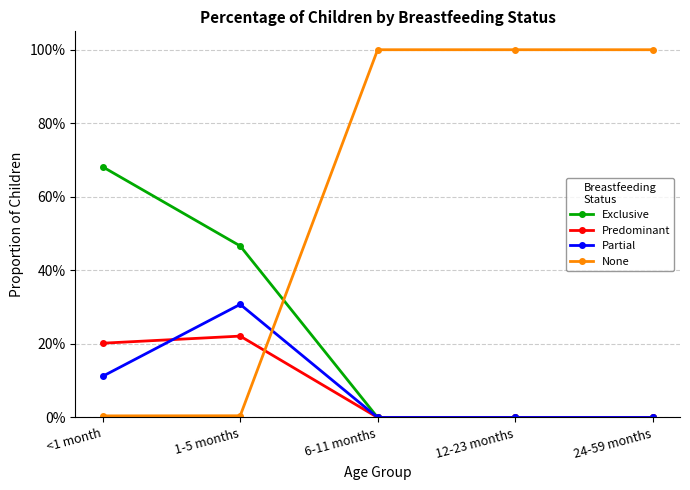

True or false: Partial and Exclusive intersect in this chart.

False